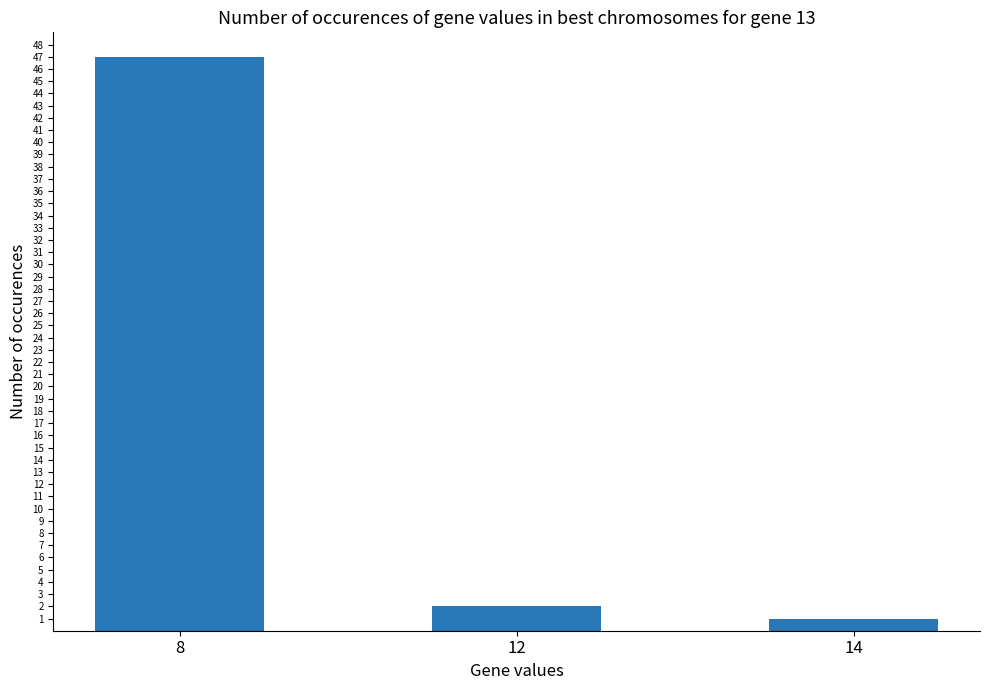

What is the difference between the values at 8 and 12?

45